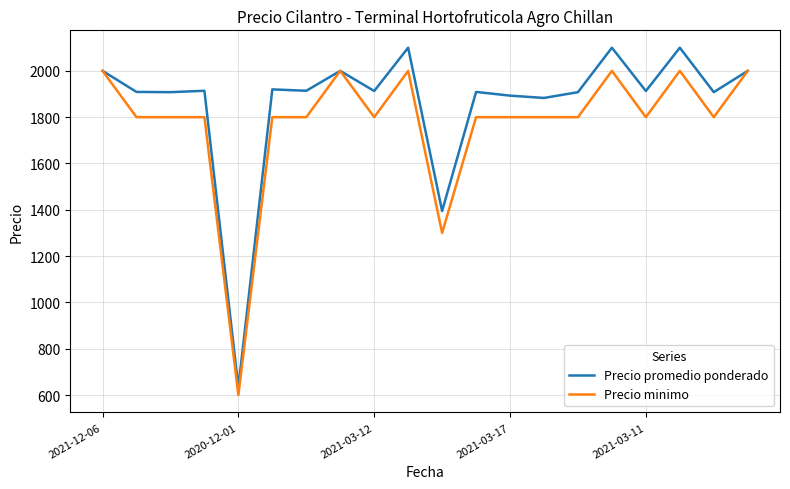

Rank the series by their average value, from highest to lowest.

Precio promedio ponderado, Precio minimo